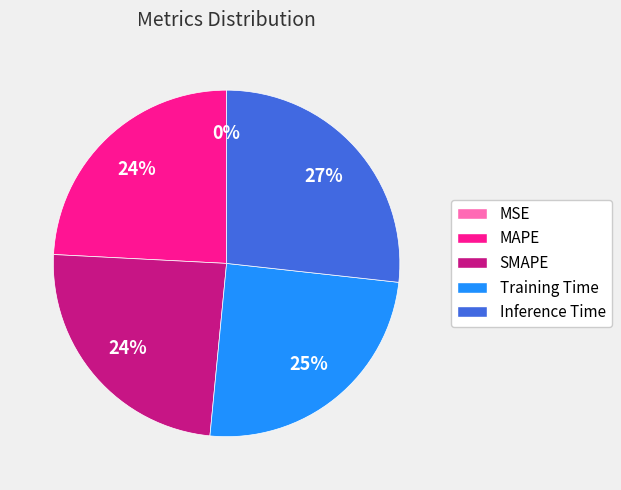

Is there any slice that represents more than half of the pie?

No